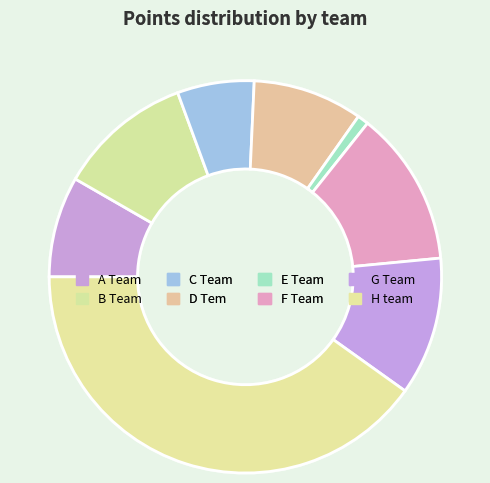

Count the number of slices in the pie.

8